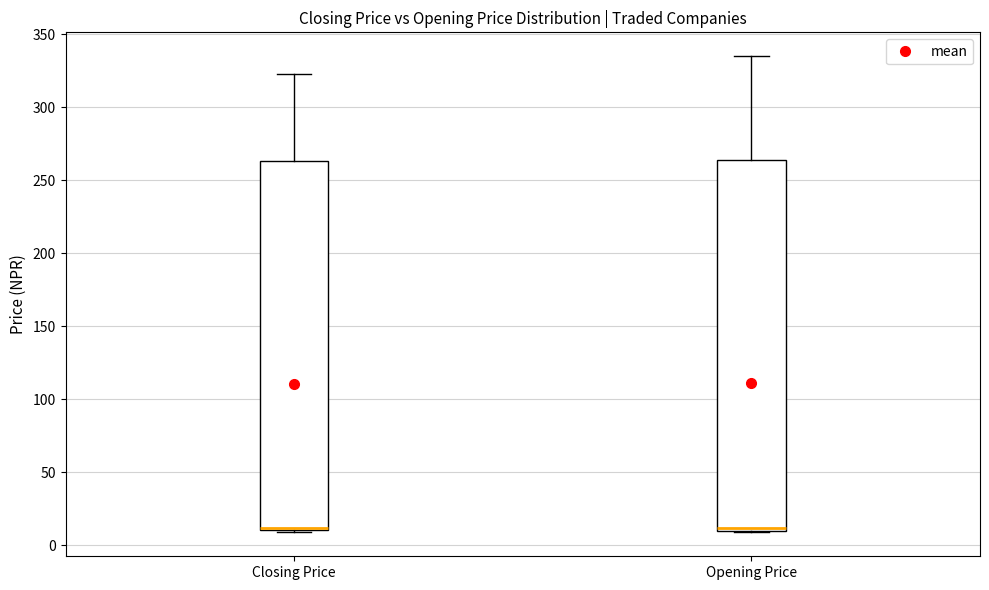

Where does the upper whisker of the box for Opening Price end on the y-axis? The values are not printed on the chart, so give them approximately, as read against the axis.

335